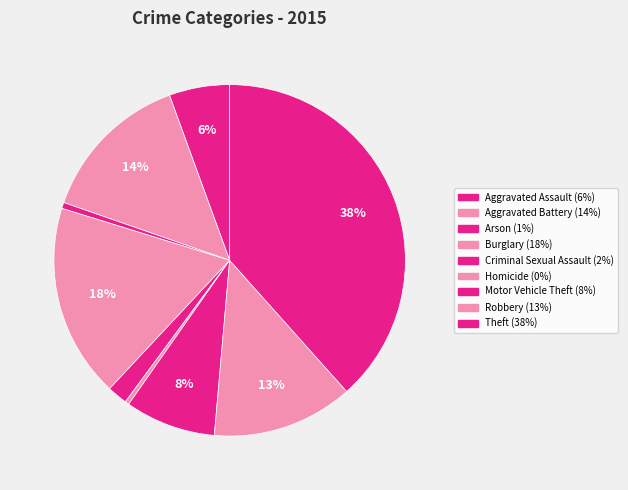

How much of the chart is everything except Arson?

99.4%